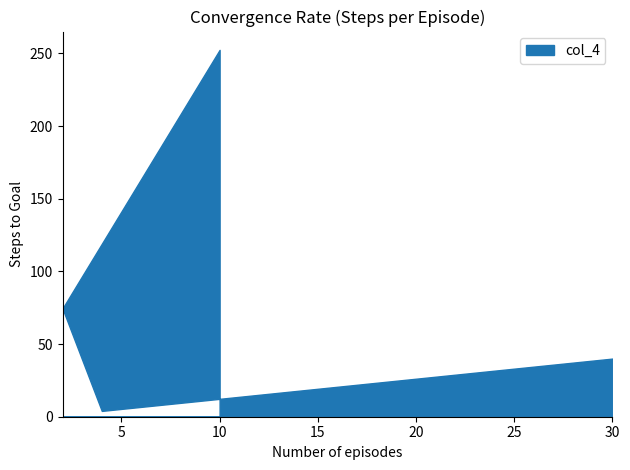

What is the approximate value at 30?

40.0